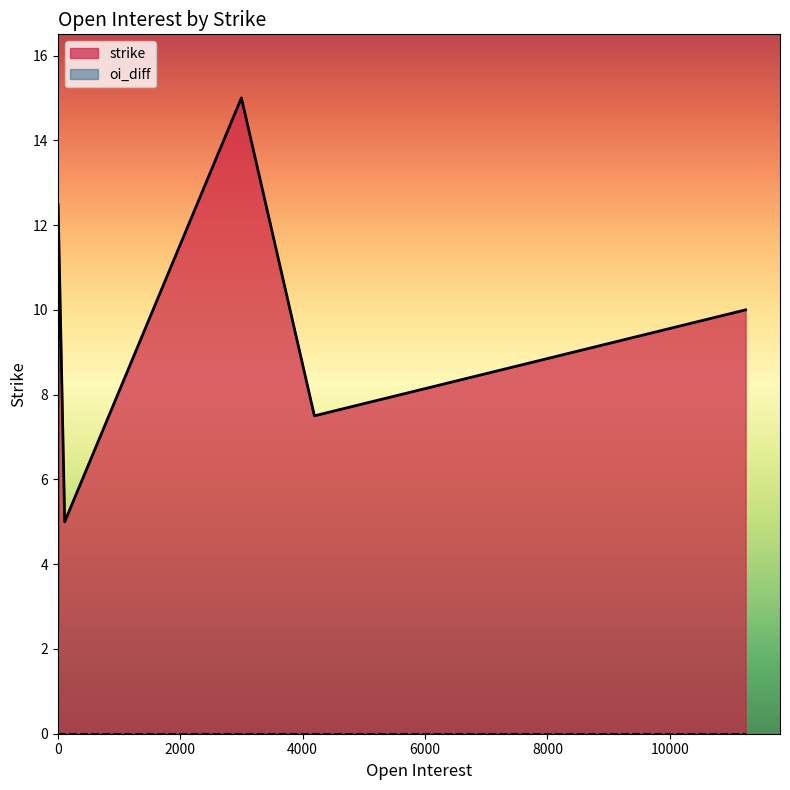

Does the chart display data point markers on the line(s)?

No